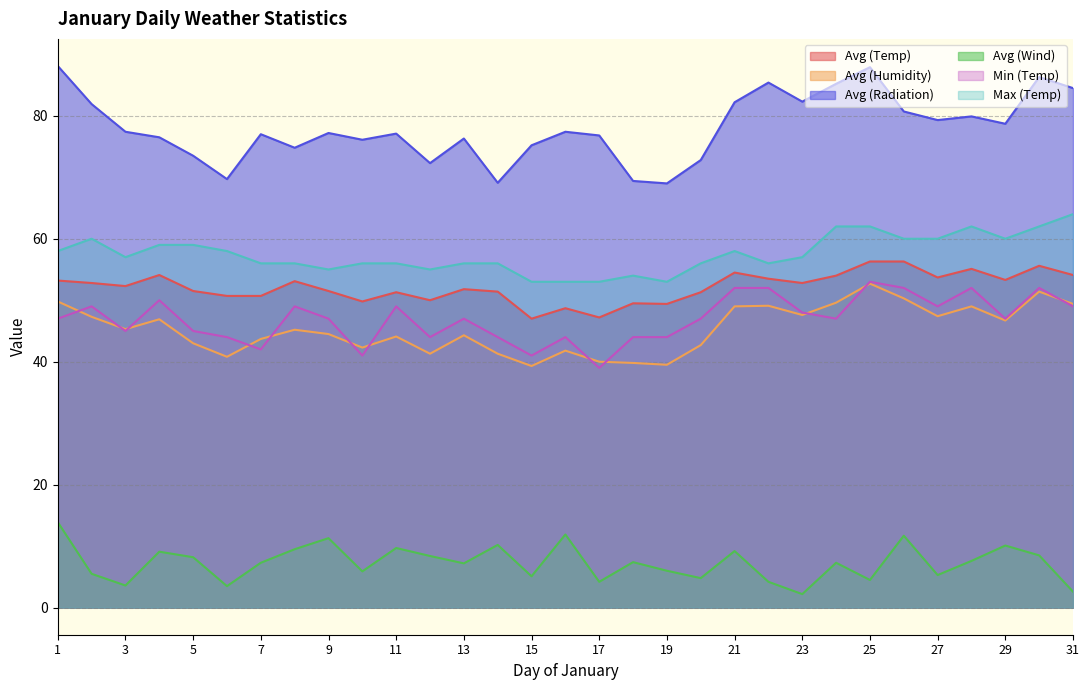

Reading left to right, extract all data points from this chart.

Avg (Temp): 1=53.2	2=52.8	3=52.3	4=54.1	5=51.5	6=50.7	7=50.7	8=53.1	9=51.5	10=49.8	11=51.3	12=50.0	13=51.8	14=51.4	15=47.0	16=48.7	17=47.2	18=49.5	19=49.4	20=51.3	21=54.5	22=53.5	23=52.8	24=54.0	25=56.3	26=56.3	27=53.7	28=55.1	29=53.3	30=55.6	31=54.1
Avg (Humidity): 1=49.8	2=47.3	3=45.3	4=46.9	5=43.0	6=40.8	7=43.7	8=45.2	9=44.5	10=42.3	11=44.1	12=41.3	13=44.3	14=41.3	15=39.3	16=41.8	17=40.0	18=39.8	19=39.5	20=42.7	21=49.0	22=49.1	23=47.6	24=49.6	25=52.7	26=50.3	27=47.4	28=49.0	29=46.7	30=51.4	31=49.4
Avg (Radiation): 1=88.1	2=81.9	3=77.4	4=76.5	5=73.5	6=69.7	7=77.0	8=74.8	9=77.2	10=76.1	11=77.1	12=72.3	13=76.3	14=69.1	15=75.2	16=77.4	17=76.8	18=69.4	19=69.0	20=72.8	21=82.2	22=85.4	23=82.3	24=85.2	25=87.9	26=80.7	27=79.3	28=79.9	29=78.7	30=86.3	31=84.5
Avg (Wind): 1=13.9	2=5.5	3=3.6	4=9.1	5=8.2	6=3.5	7=7.3	8=9.5	9=11.3	10=5.9	11=9.7	12=8.4	13=7.2	14=10.2	15=5.1	16=11.9	17=4.2	18=7.4	19=6.0	20=4.8	21=9.2	22=4.2	23=2.2	24=7.3	25=4.5	26=11.7	27=5.3	28=7.6	29=10.1	30=8.5	31=2.6
Min (Temp): 1=47.0	2=49.0	3=45.0	4=50.0	5=45.0	6=44.0	7=42.0	8=49.0	9=47.0	10=41.0	11=49.0	12=44.0	13=47.0	14=44.0	15=41.0	16=44.0	17=39.0	18=44.0	19=44.0	20=47.0	21=52.0	22=52.0	23=48.0	24=47.0	25=53.0	26=52.0	27=49.0	28=52.0	29=47.0	30=52.0	31=49.0
Max (Temp): 1=58.0	2=60.0	3=57.0	4=59.0	5=59.0	6=58.0	7=56.0	8=56.0	9=55.0	10=56.0	11=56.0	12=55.0	13=56.0	14=56.0	15=53.0	16=53.0	17=53.0	18=54.0	19=53.0	20=56.0	21=58.0	22=56.0	23=57.0	24=62.0	25=62.0	26=60.0	27=60.0	28=62.0	29=60.0	30=62.0	31=64.0